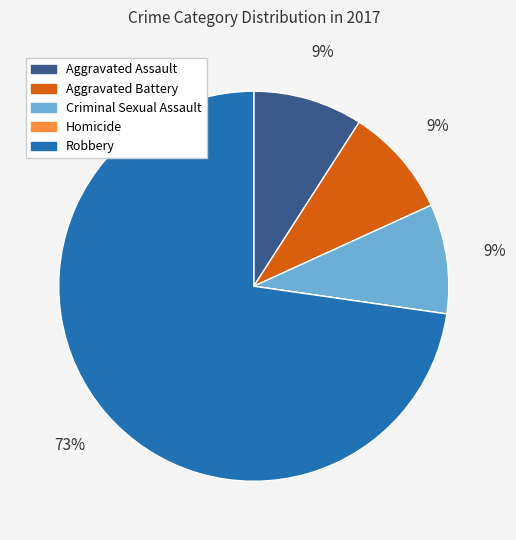

Which slice is the largest?

Robbery